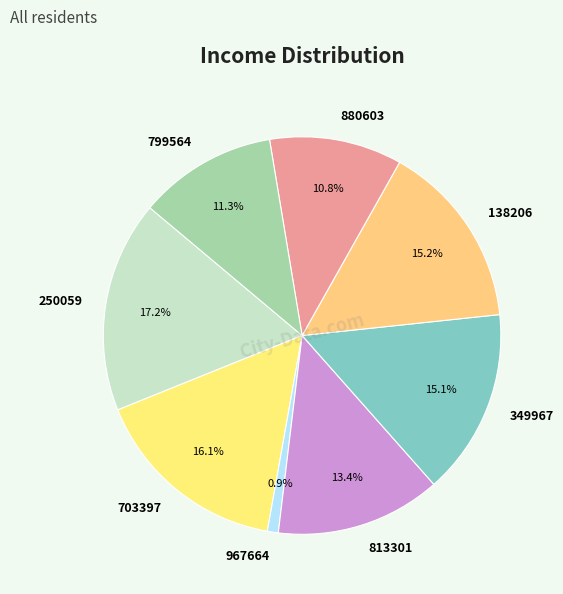

Which category has the smallest portion of the pie?

967664